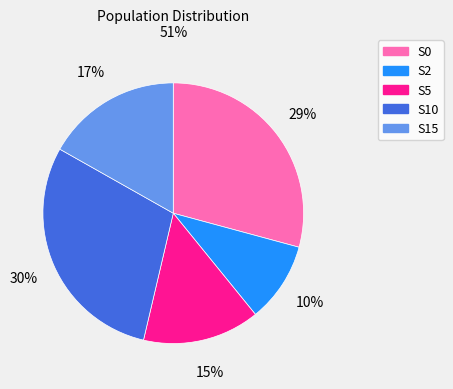

Do S15 and S5 together represent more than half of the pie?

No